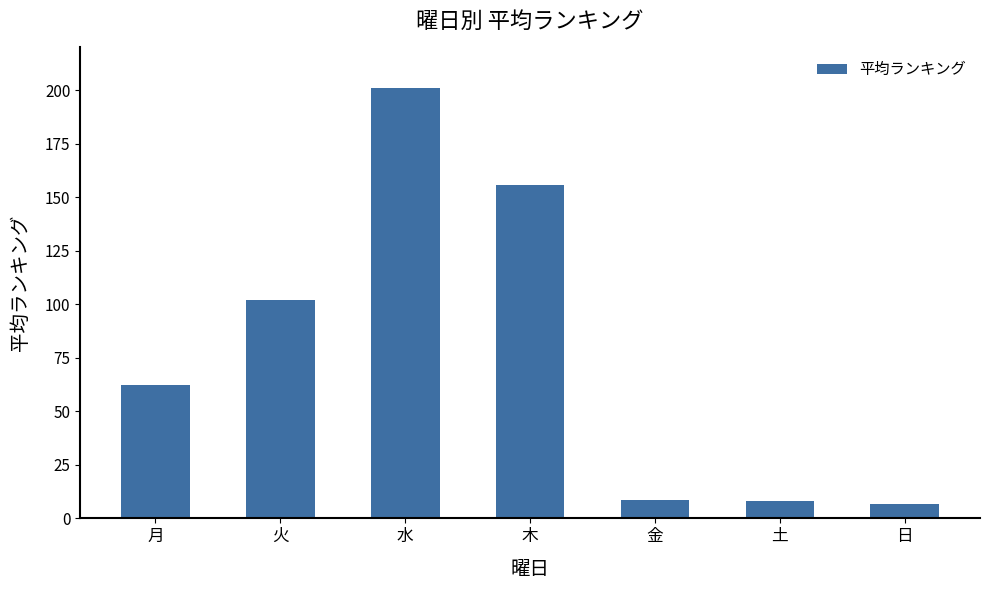

Approximately how many times larger is the value at 水 compared to 木?

1.3